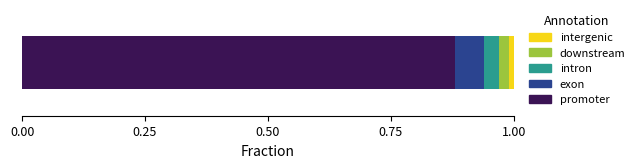

How many categories are shown in the chart?

1